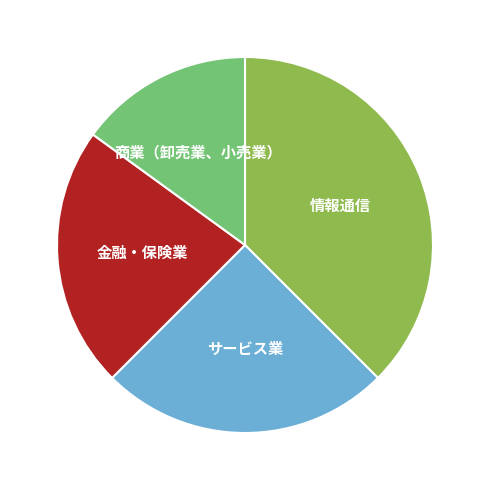

Between 金融・保険業 and 情報通信, which is larger?

情報通信